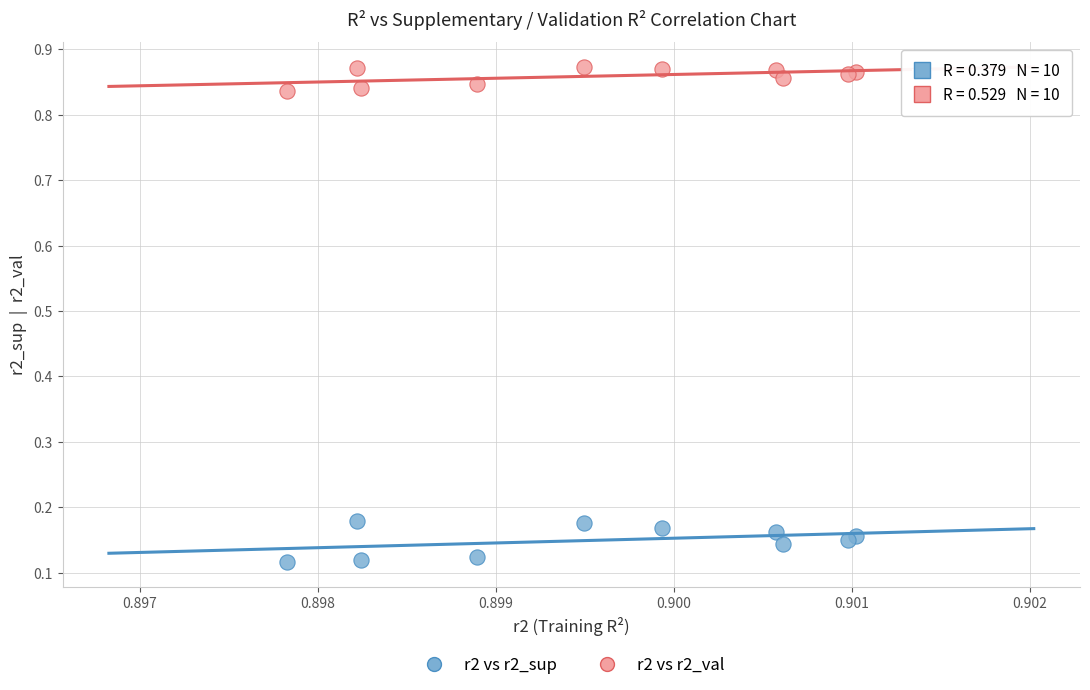

Which series has the widest spread of Y values?

r2 vs r2_sup